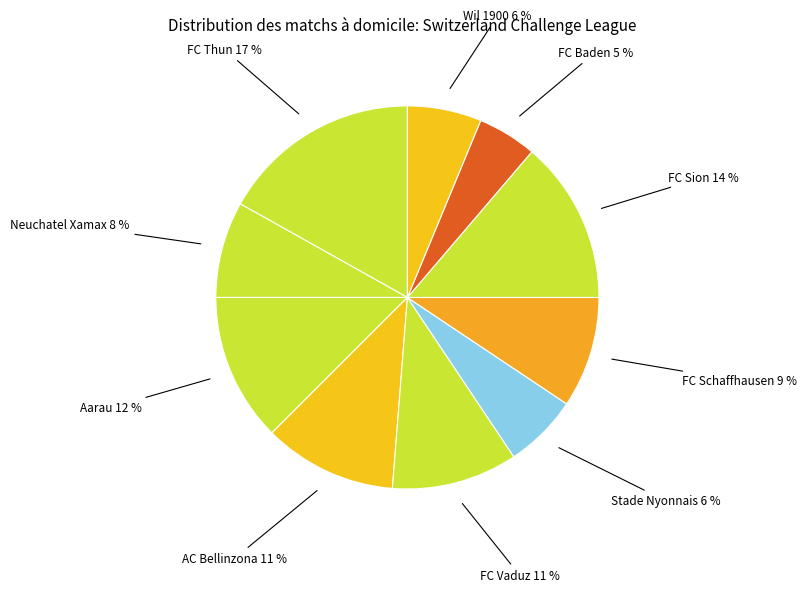

Is it true that Aarau is 21% of the pie?

False